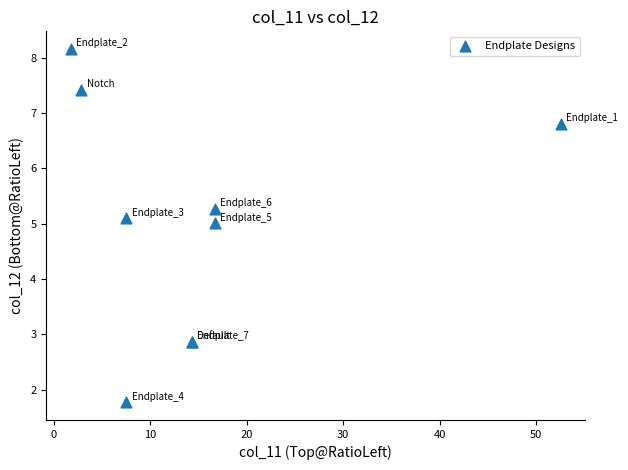

What Y value in the scatter plot is closest to 4?

5.0